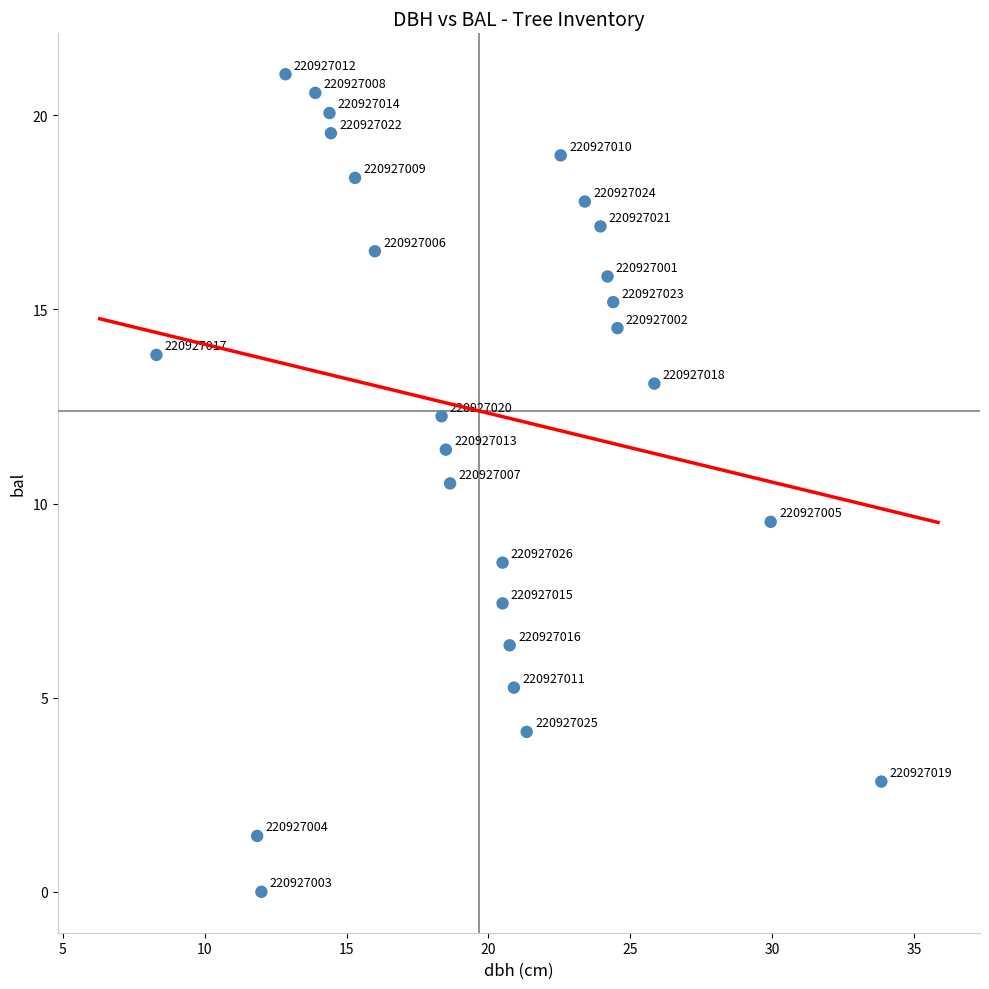

What Y value in the scatter plot is closest to 10?

9.5